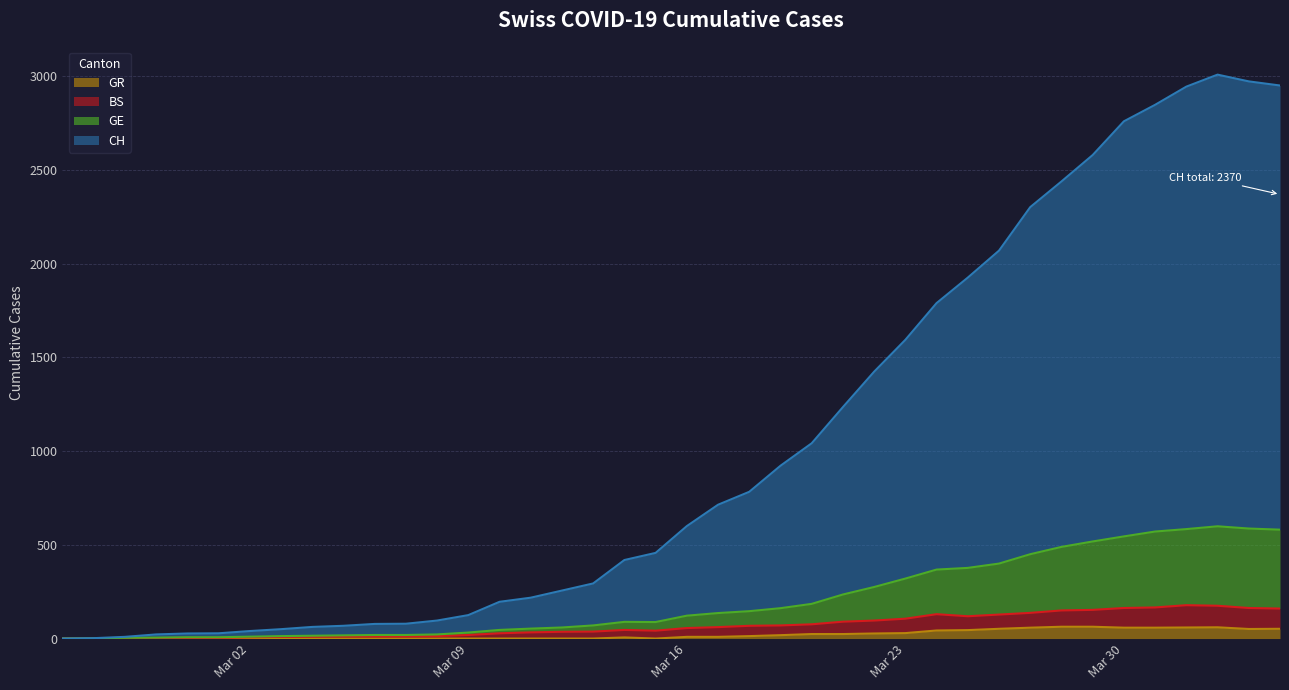

What is the maximum value for CH?

3009